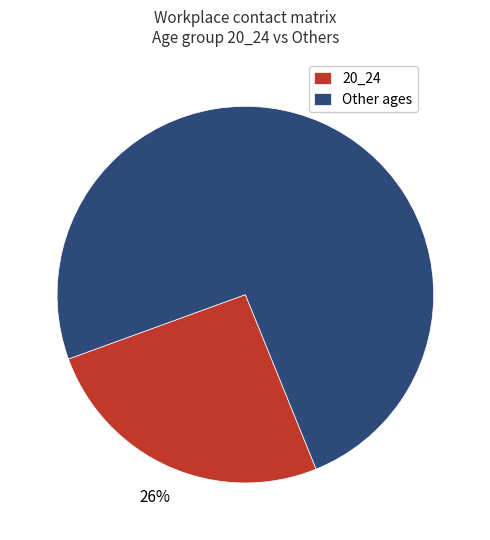

To the nearest percent, what is the average slice percentage?

50%